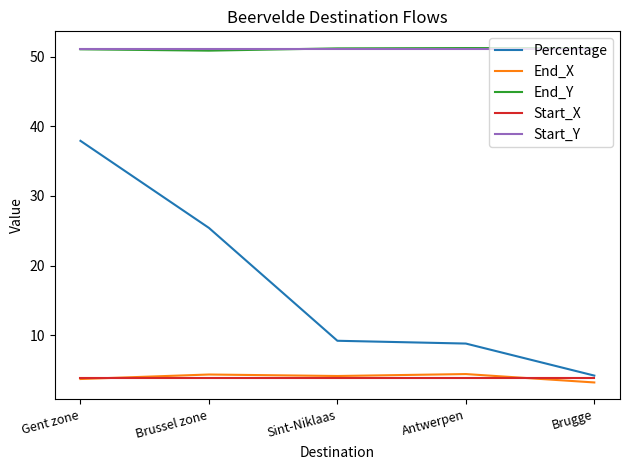

At which category is the sum across all series the highest?

Gent zone